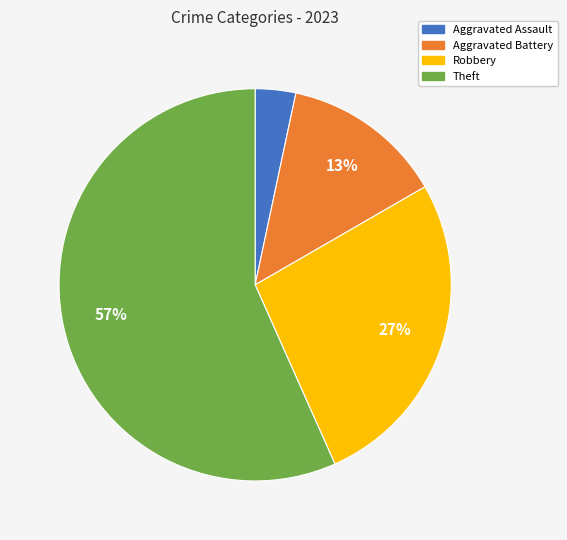

How many slices are in this pie chart?

4